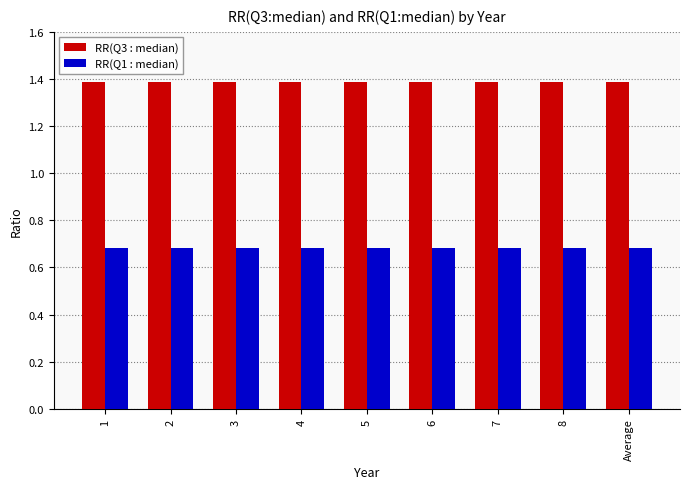

Is it true that RR(Q1 : median) equals 0.7 at Average?

True